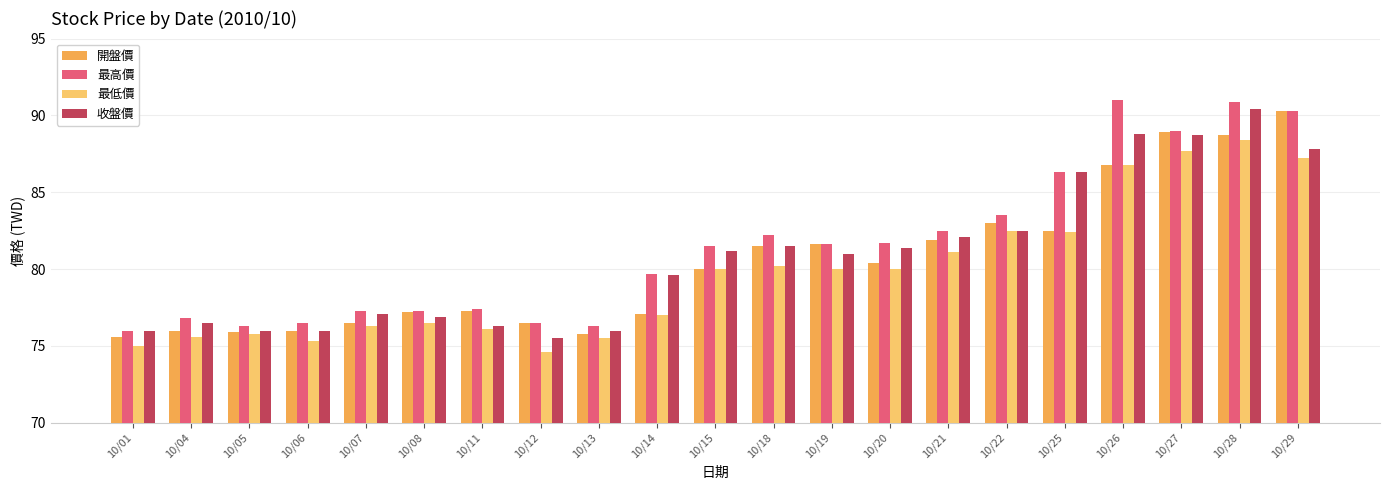

The value of 最低價 at 10/21 is 81.1. True or false?

True